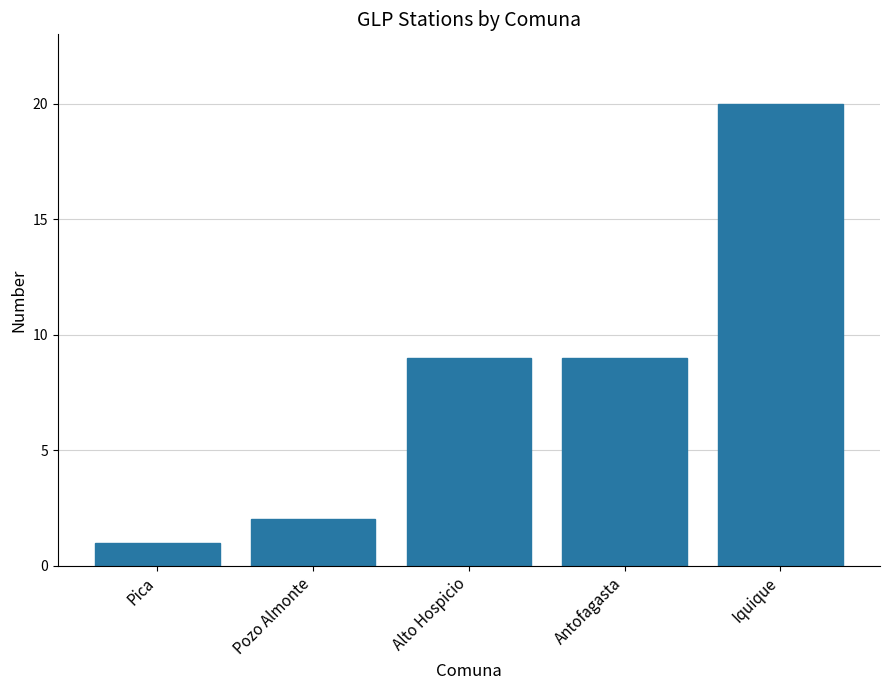

The value at Iquique is 10. True or false?

False